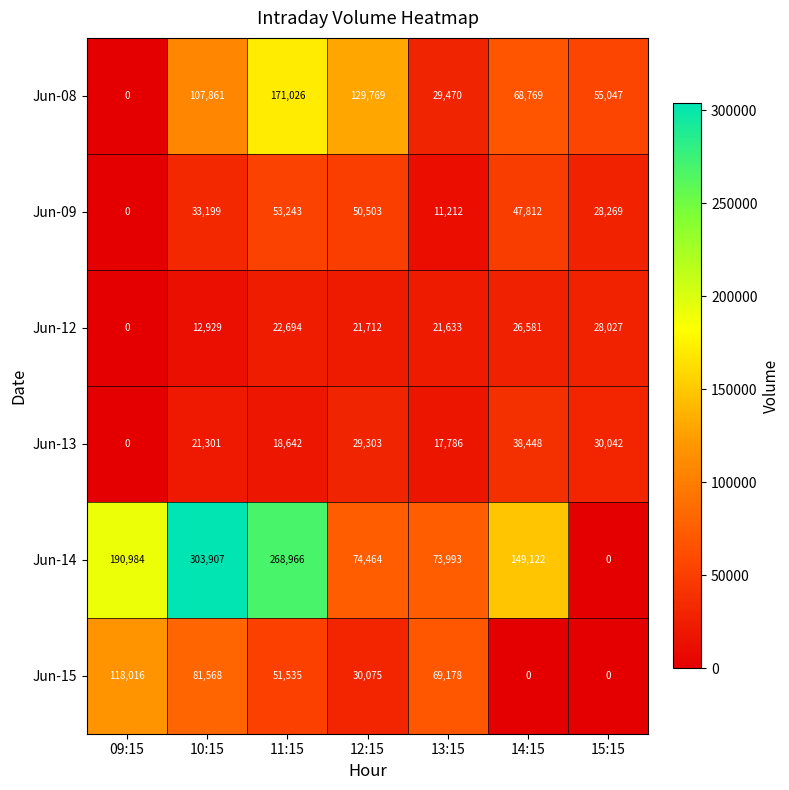

Rank the series at 11:15 from highest to lowest value.

Jun-14, Jun-08, Jun-09, Jun-15, Jun-12, Jun-13